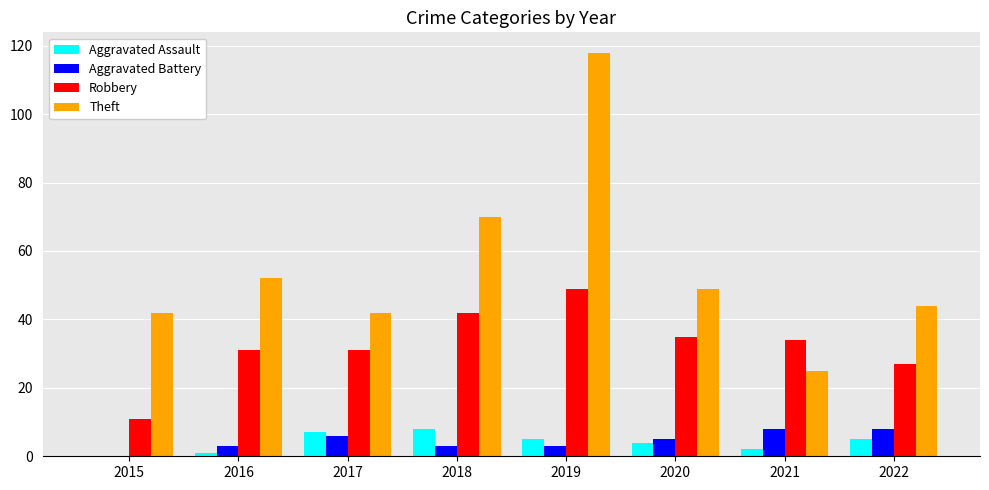

What are all the series names shown in the legend?

Aggravated Assault, Aggravated Battery, Robbery, Theft